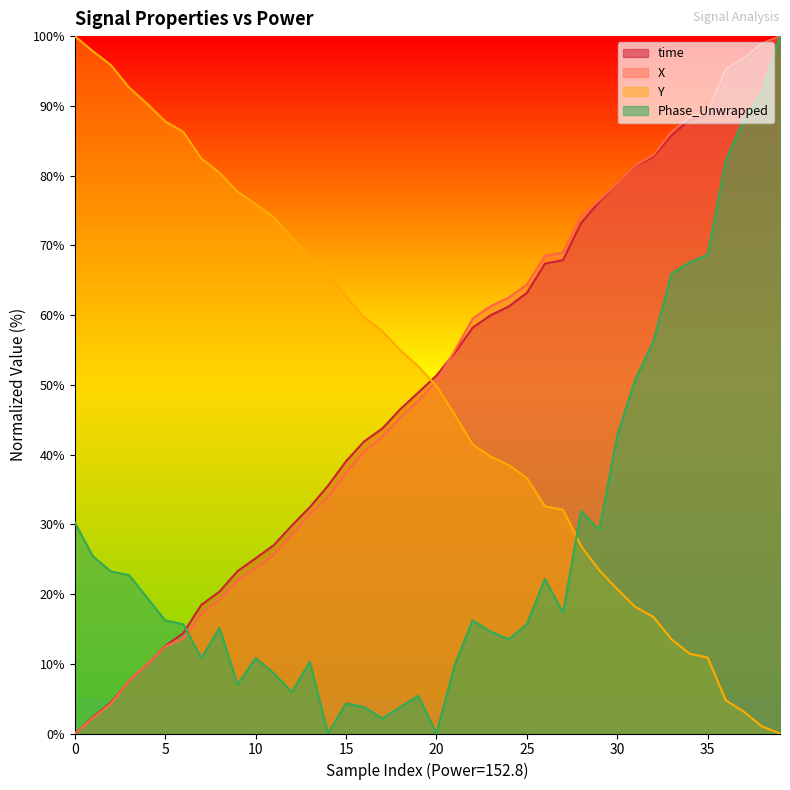

What is the greatest value displayed?

100.0